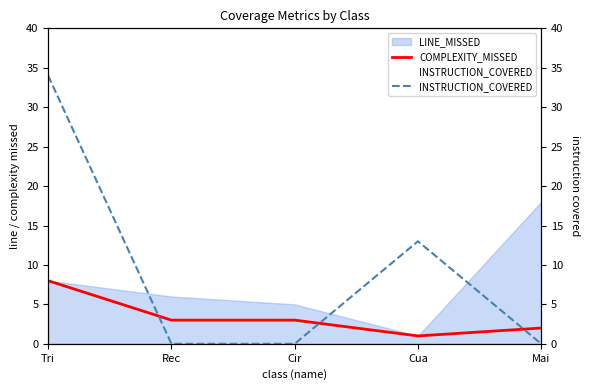

How many values in the COMPLEXITY_MISSED series are below 3?

2